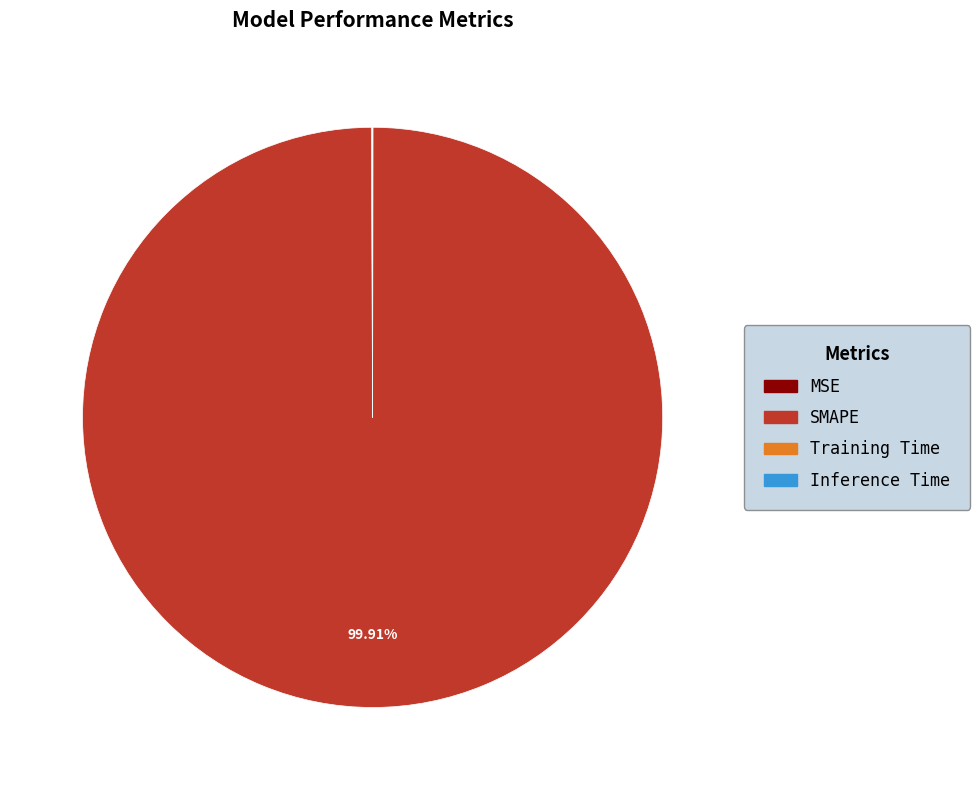

Which slice represents more than half of the pie?

SMAPE